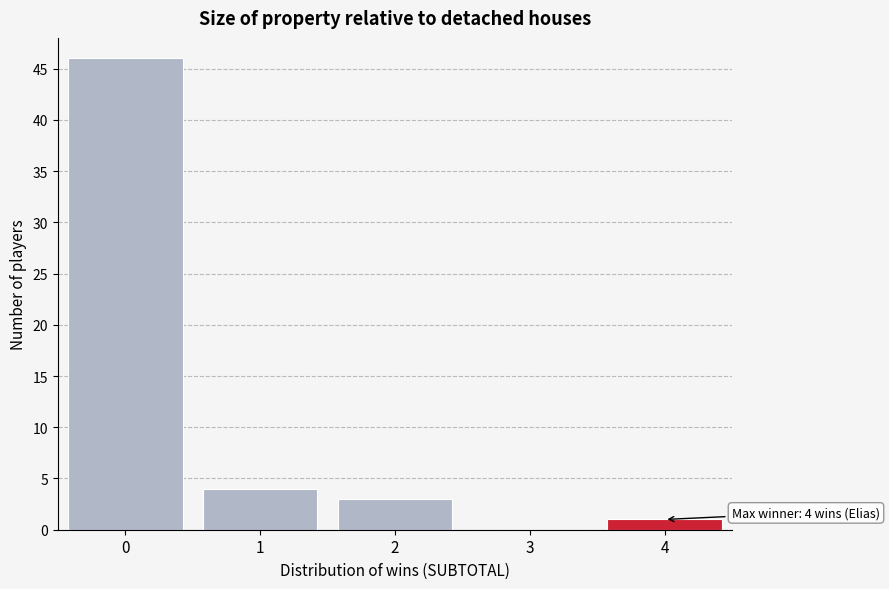

Reading right to left, list all the values displayed in this chart.

4=1	3=0	2=3	1=4	0=46